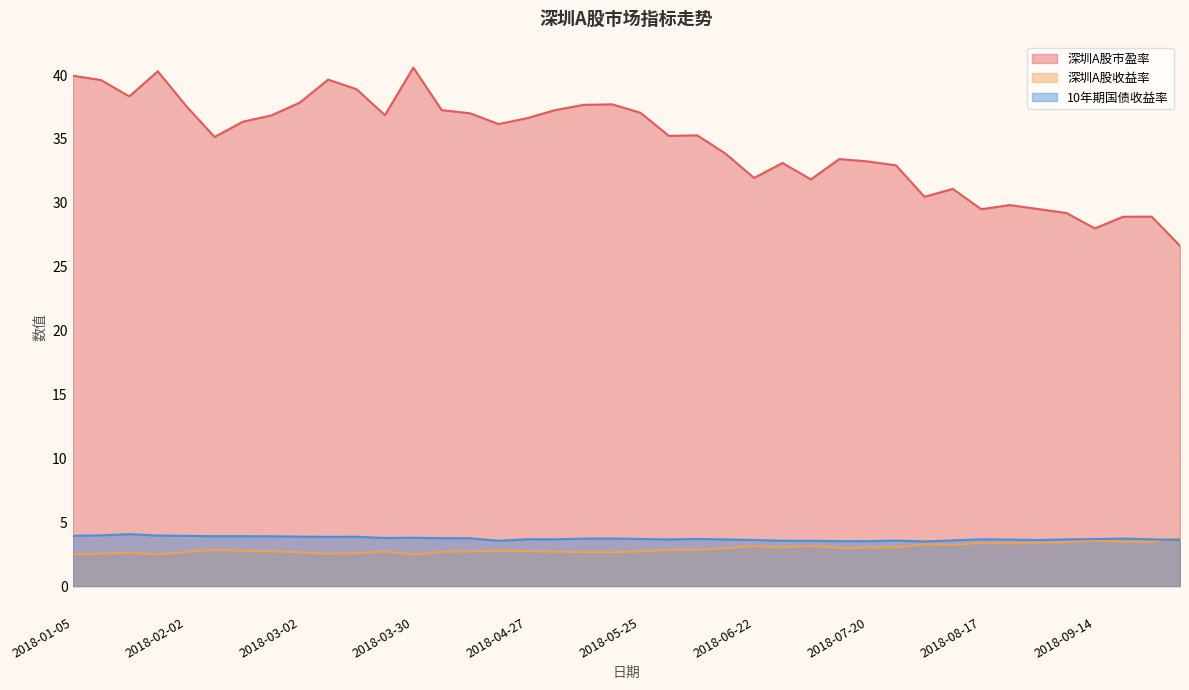

Rank the categories by 10年期国债收益率 value from highest to lowest.

2018-01-19, 2018-01-12, 2018-01-26, 2018-01-05, 2018-02-02, 2018-02-09, 2018-02-14, 2018-02-23, 2018-03-02, 2018-03-16, 2018-03-09, 2018-03-30, 2018-03-23, 2018-04-04, 2018-04-13, 2018-05-18, 2018-09-21, 2018-05-11, 2018-06-08, 2018-05-25, 2018-09-14, 2018-04-27, 2018-05-04, 2018-08-17, 2018-09-07, 2018-09-28, 2018-06-01, 2018-06-15, 2018-08-24, 2018-10-12, 2018-06-22, 2018-08-31, 2018-08-10, 2018-07-27, 2018-06-29, 2018-04-20, 2018-07-06, 2018-07-13, 2018-07-20, 2018-08-03